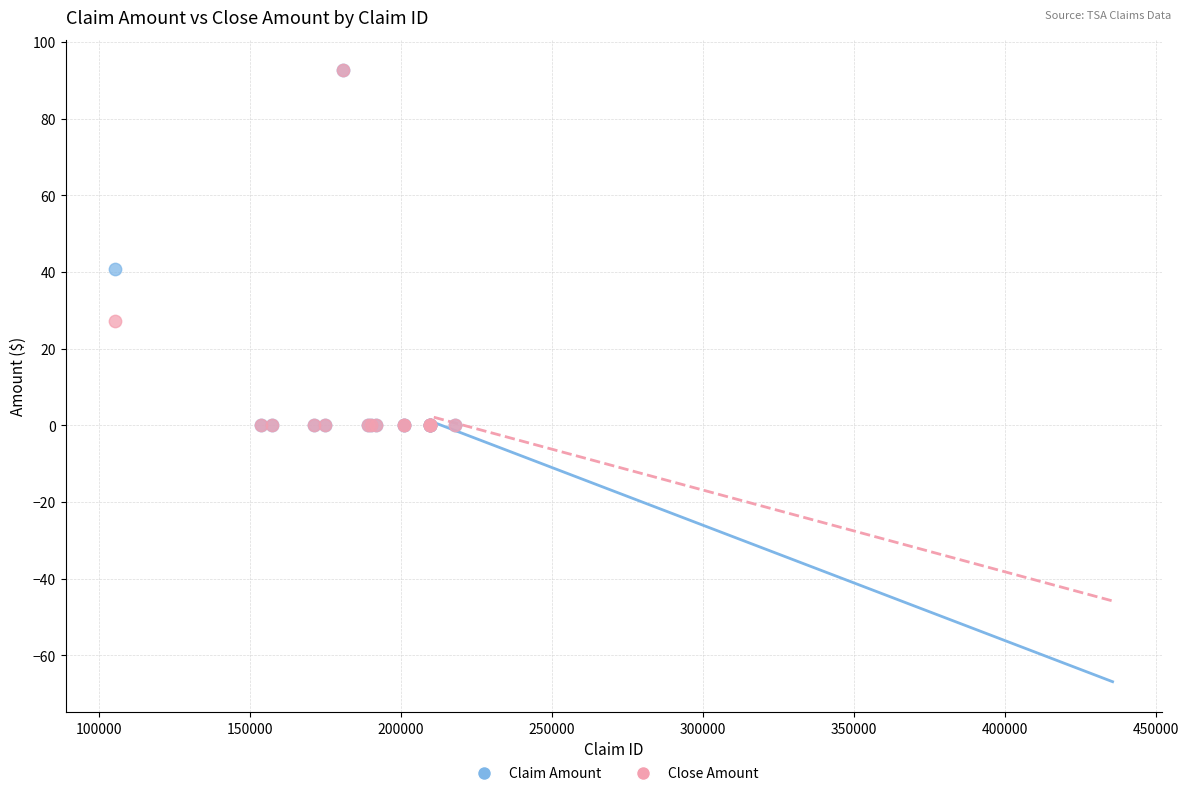

Across all series, what Y value is closest to 46?

40.8